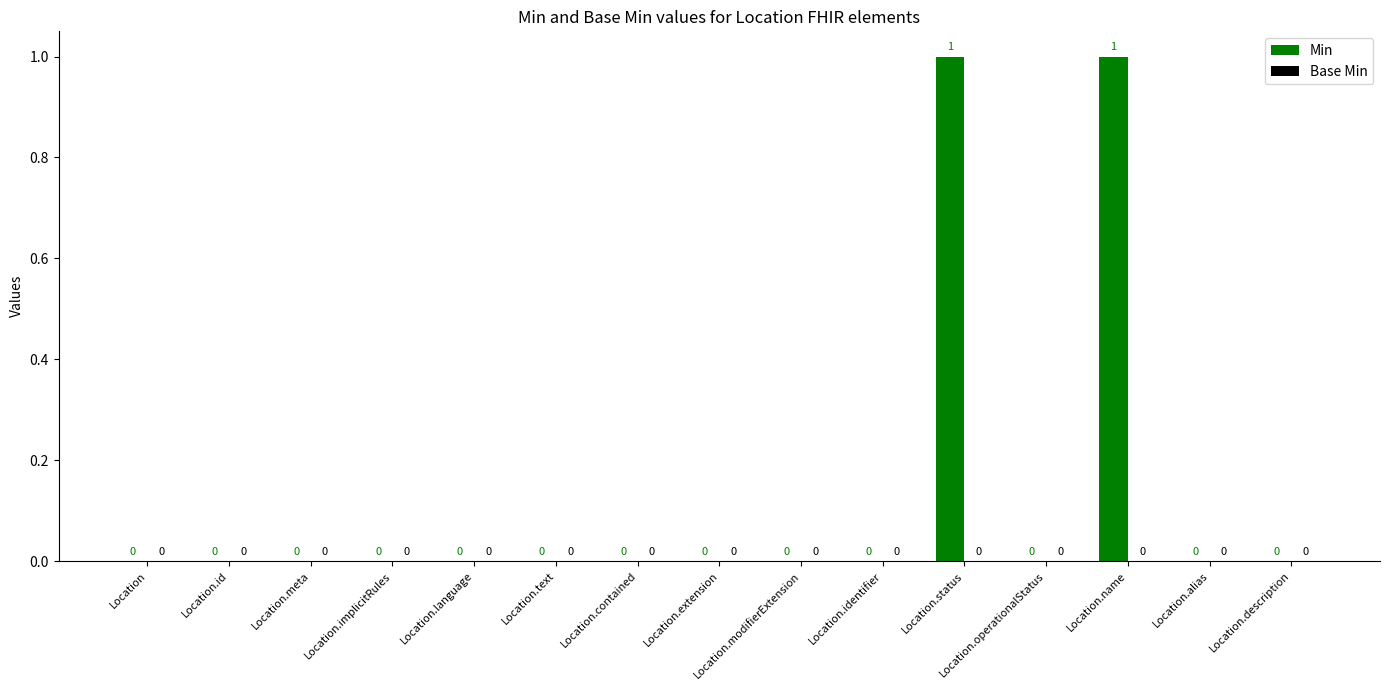

The chart shows a value of 0 at Location.meta. True or false?

True